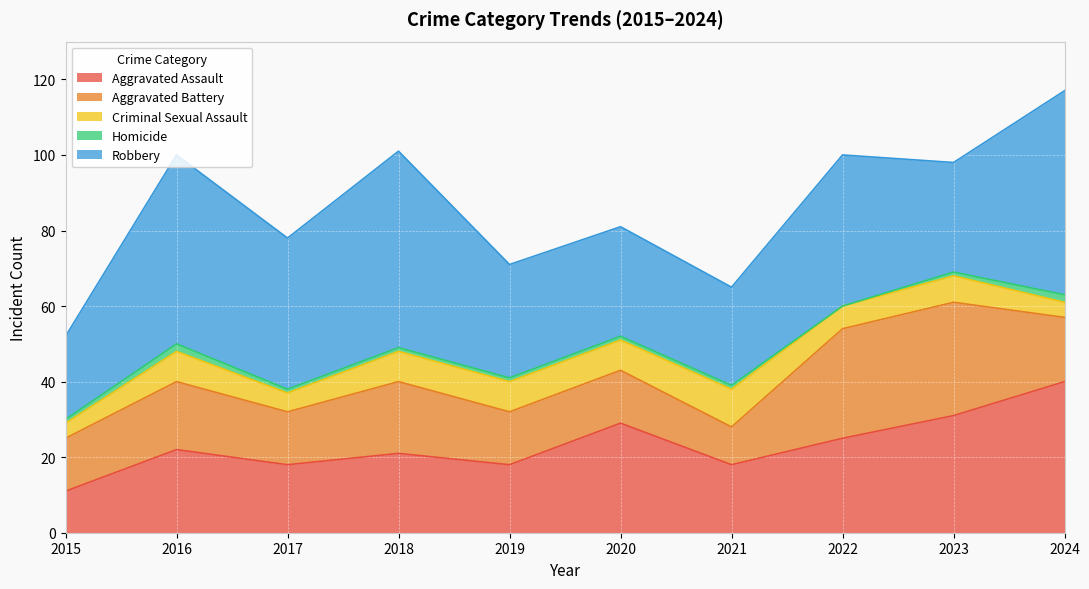

Rank the series by their maximum value, from highest to lowest.

Robbery, Aggravated Assault, Aggravated Battery, Criminal Sexual Assault, Homicide